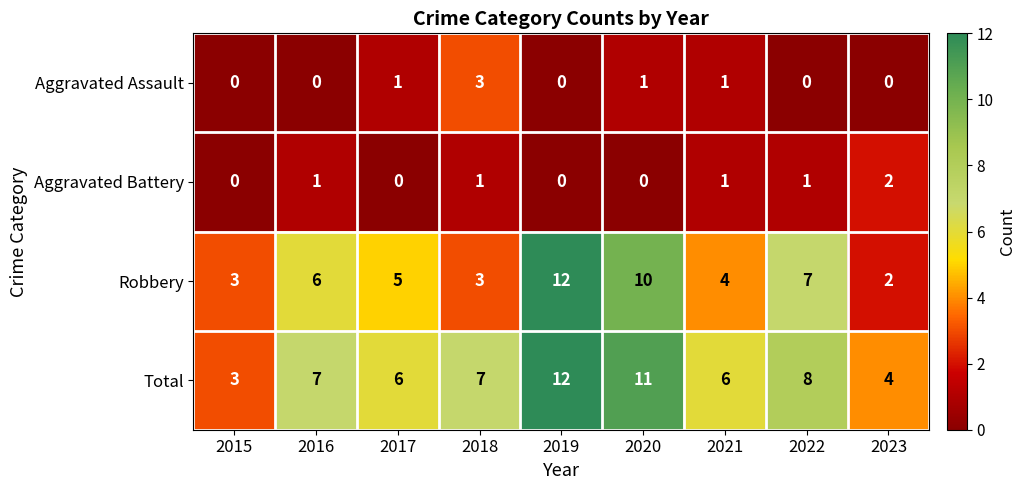

How many values in the Aggravated Assault series exceed 0?

4